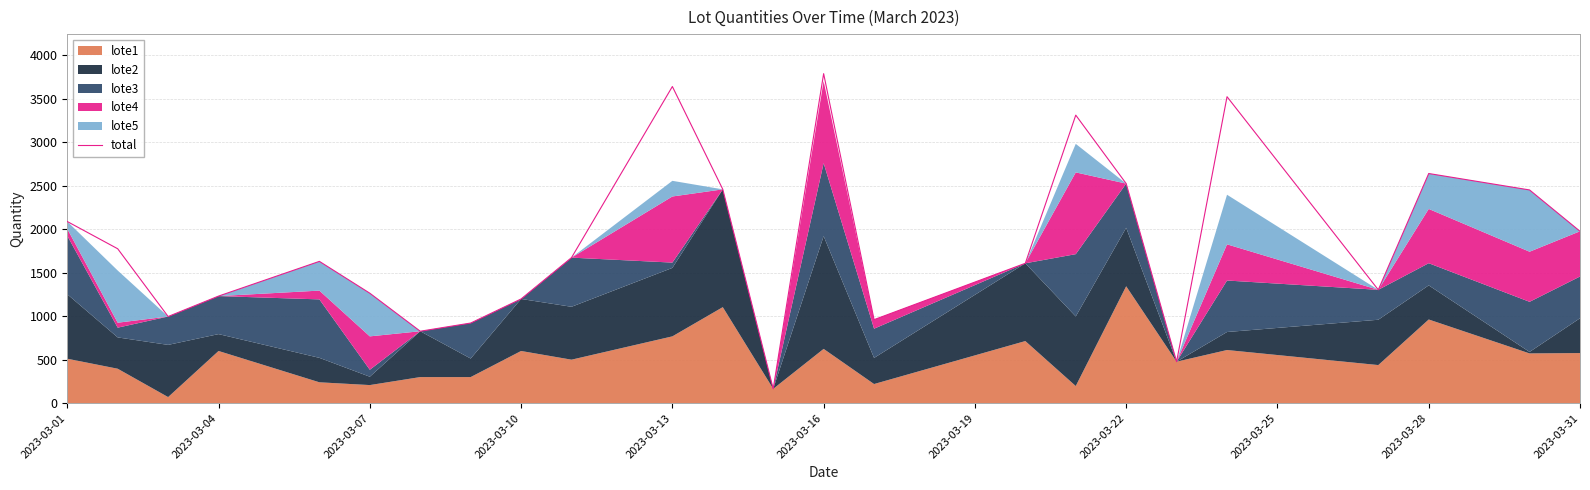

What is the minimum value for total?

165